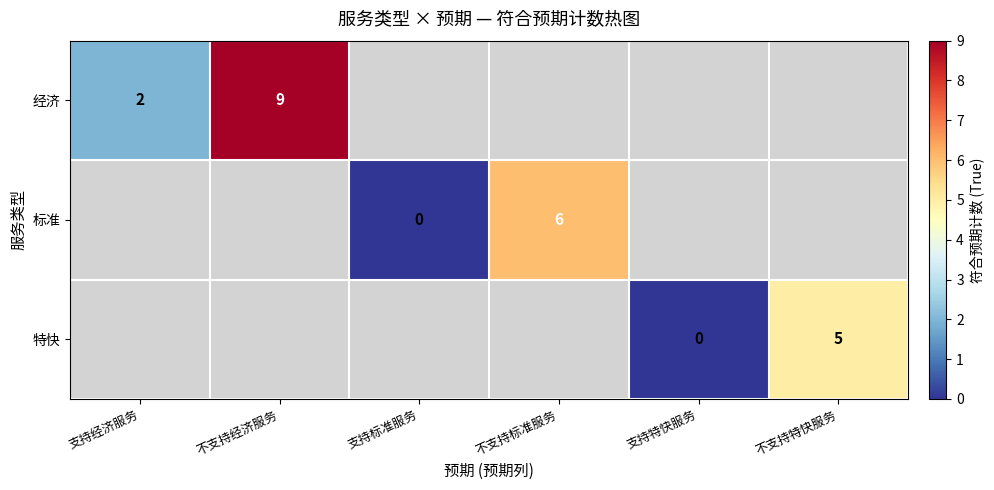

Between 支持特快服务 and 不支持经济服务, which is larger?

不支持经济服务